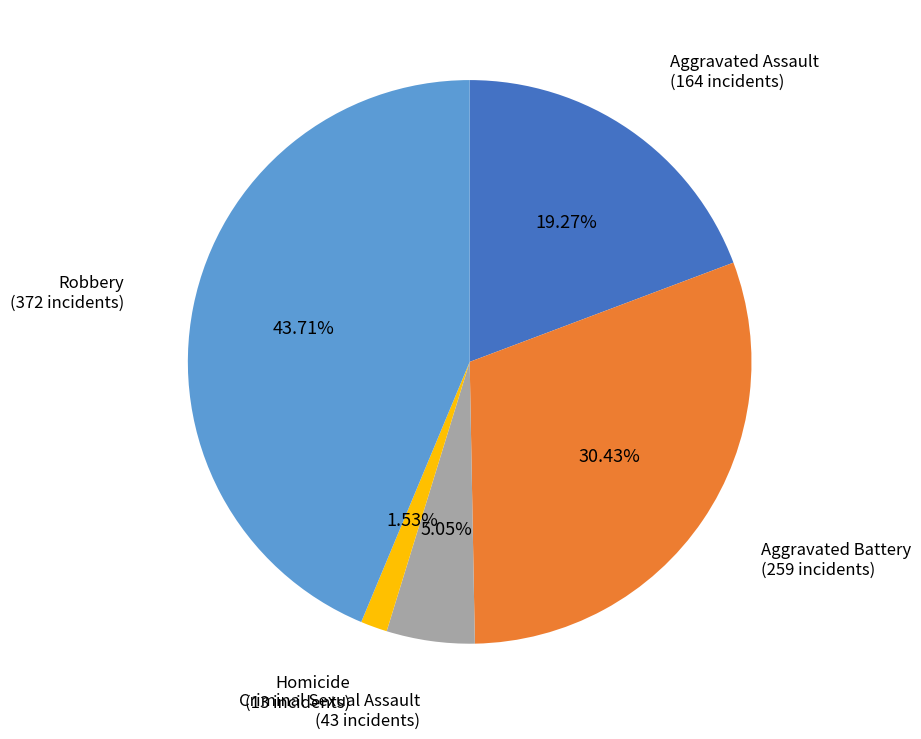

How many segments does this pie chart have?

5